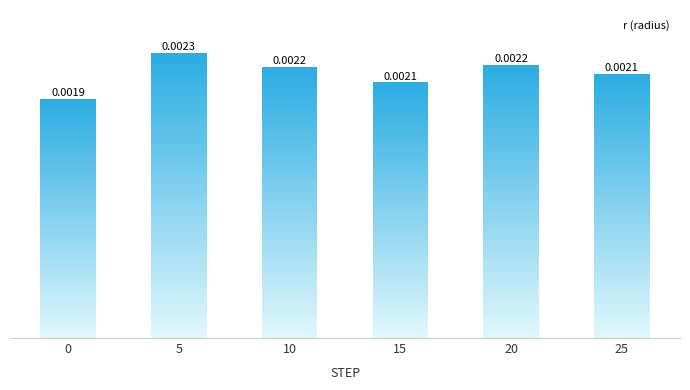

Which has a higher value, 10 or 5?

5